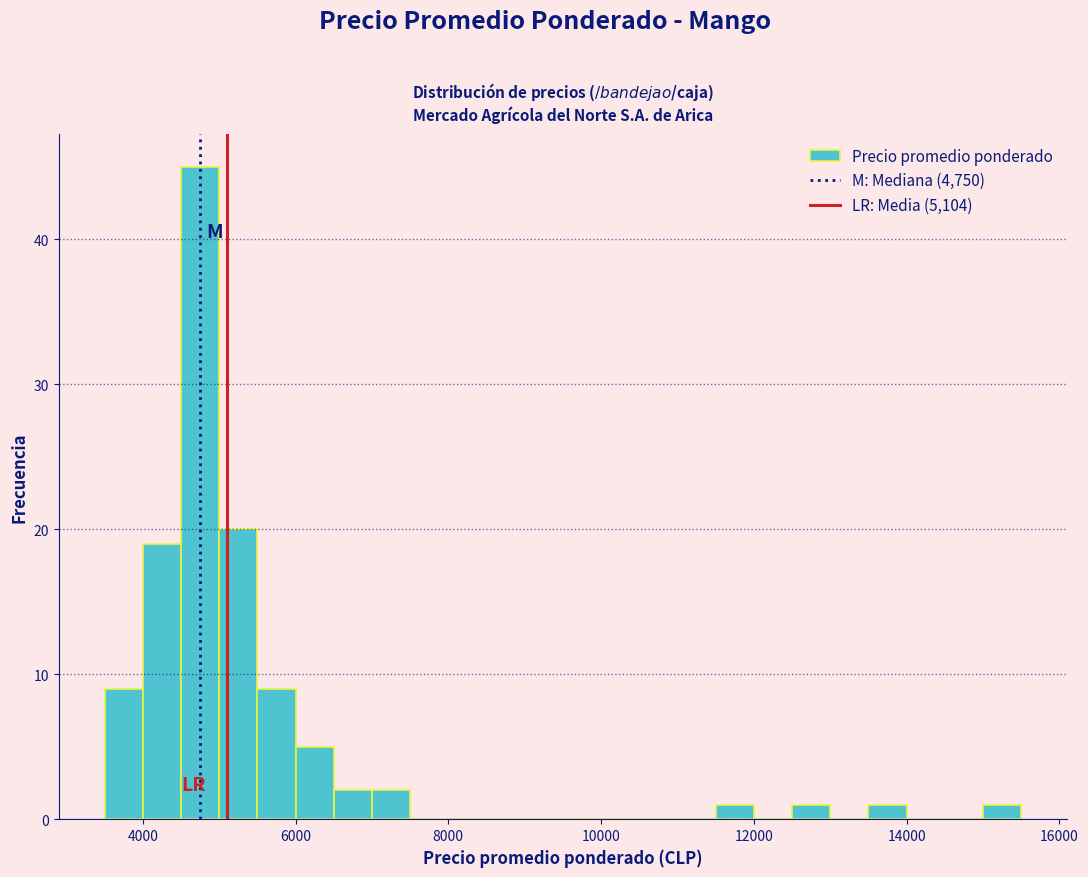

Around what value on the x-axis is the tallest bar? Give the approximate position of its centre, as read against the axis.

4800